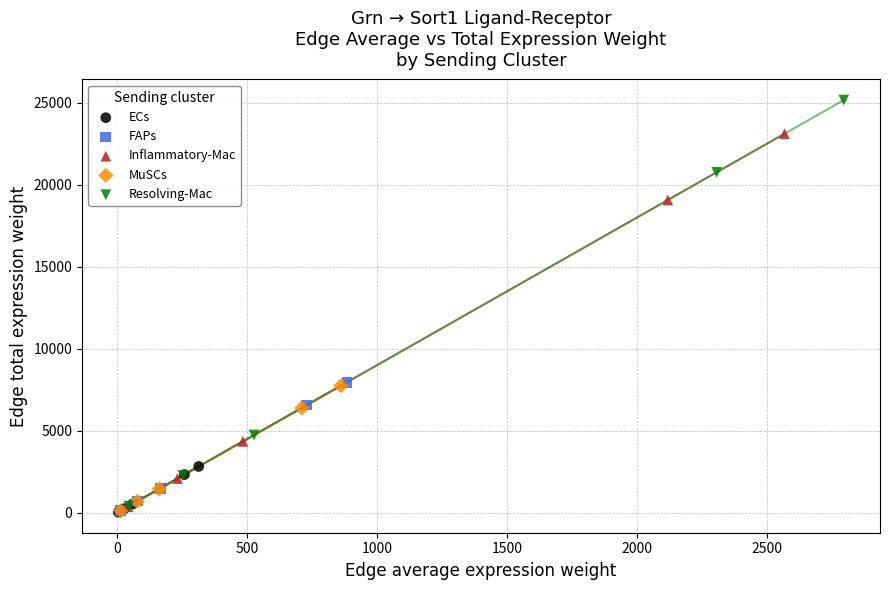

Which series reaches the maximum Y coordinate?

Resolving-Mac